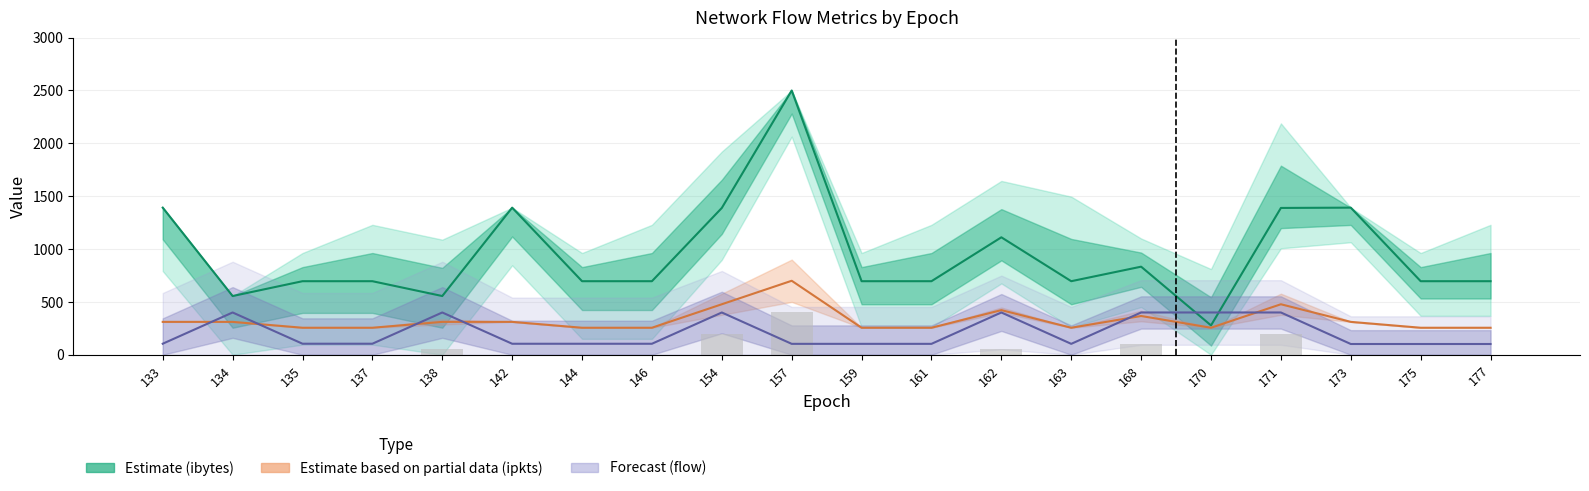

Is it true that ibytes equals 695.9 at 137?

True